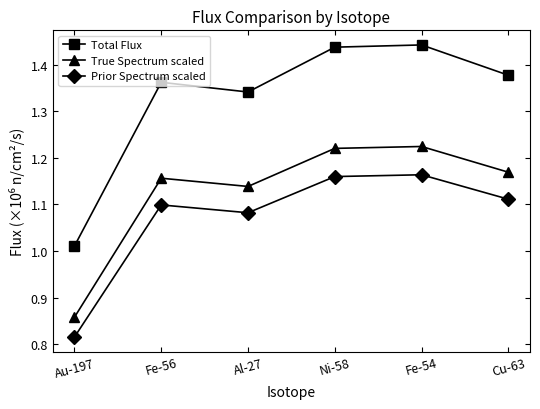

What is the spread (max minus min) of values at Al-27?

0.3